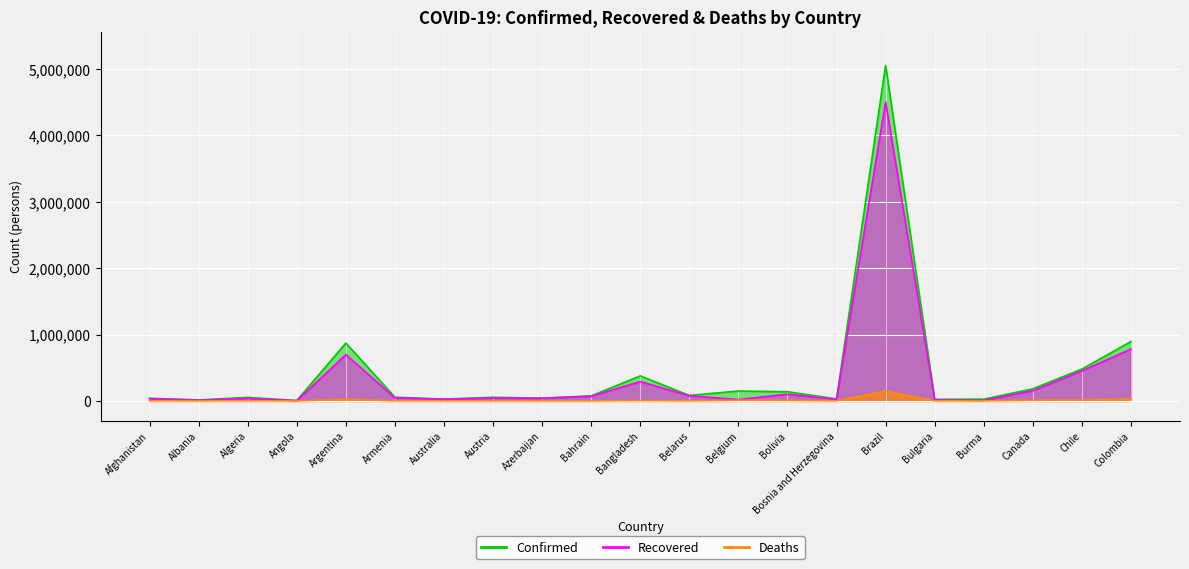

What is the total value across all series at Belarus?

159899